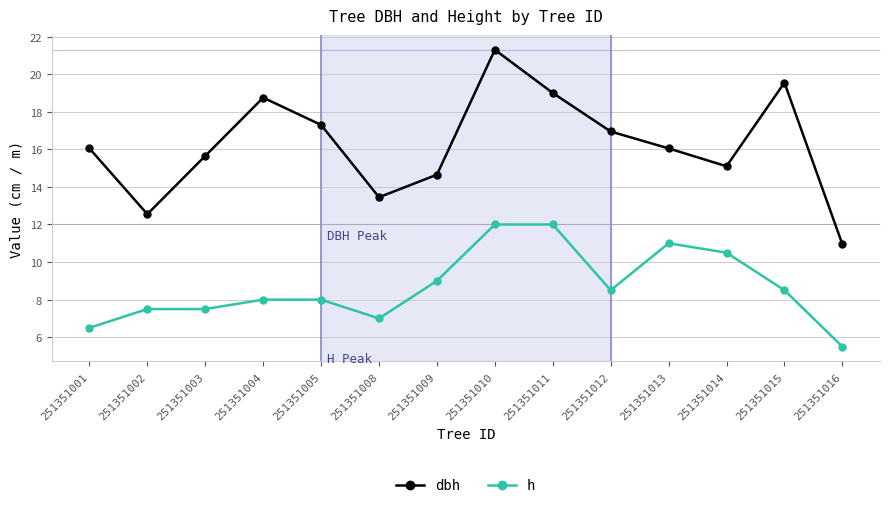

What are all the series names shown in the legend?

dbh, h